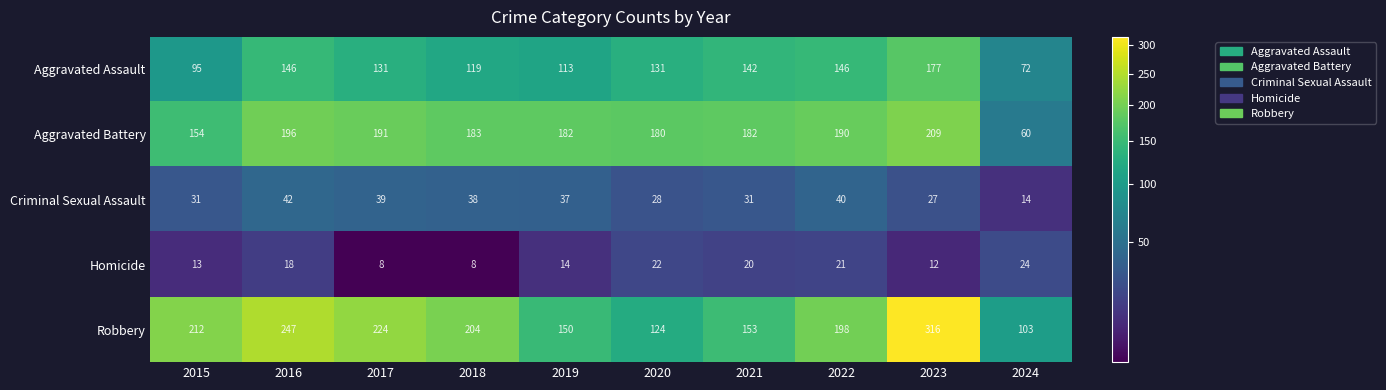

The value of Aggravated Battery at 2021 is 276. True or false?

False